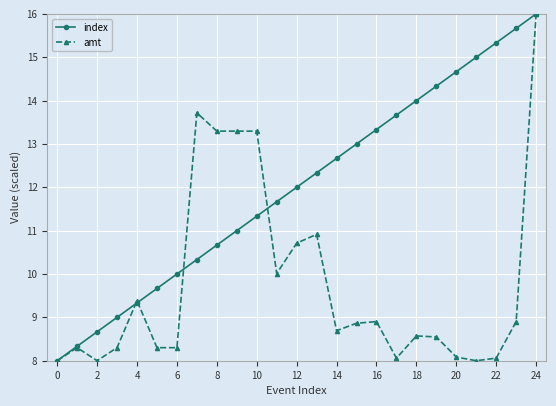

What is the average value of the index series?

12.0